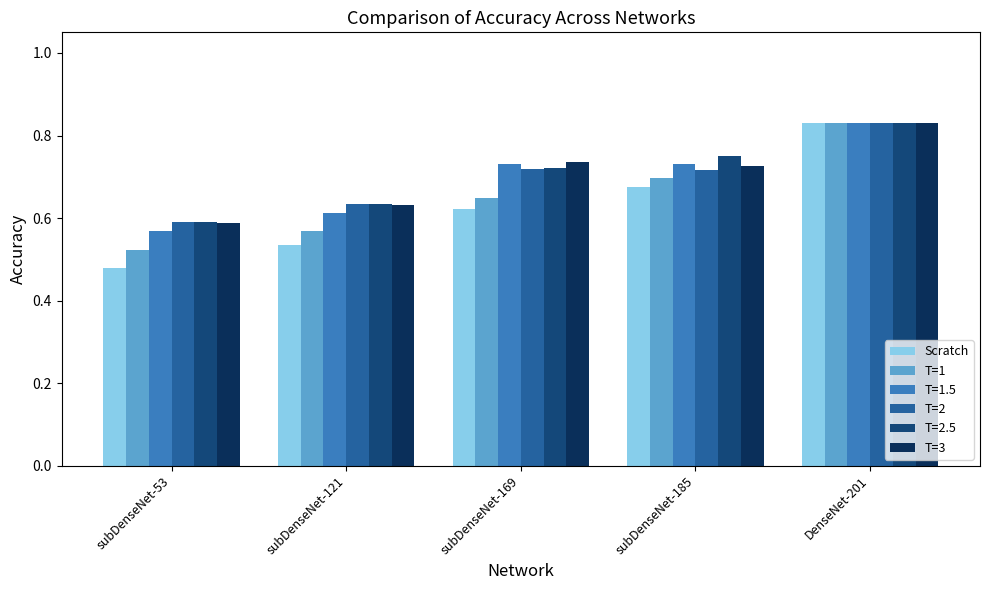

Which category has the highest value across all series?

DenseNet-201